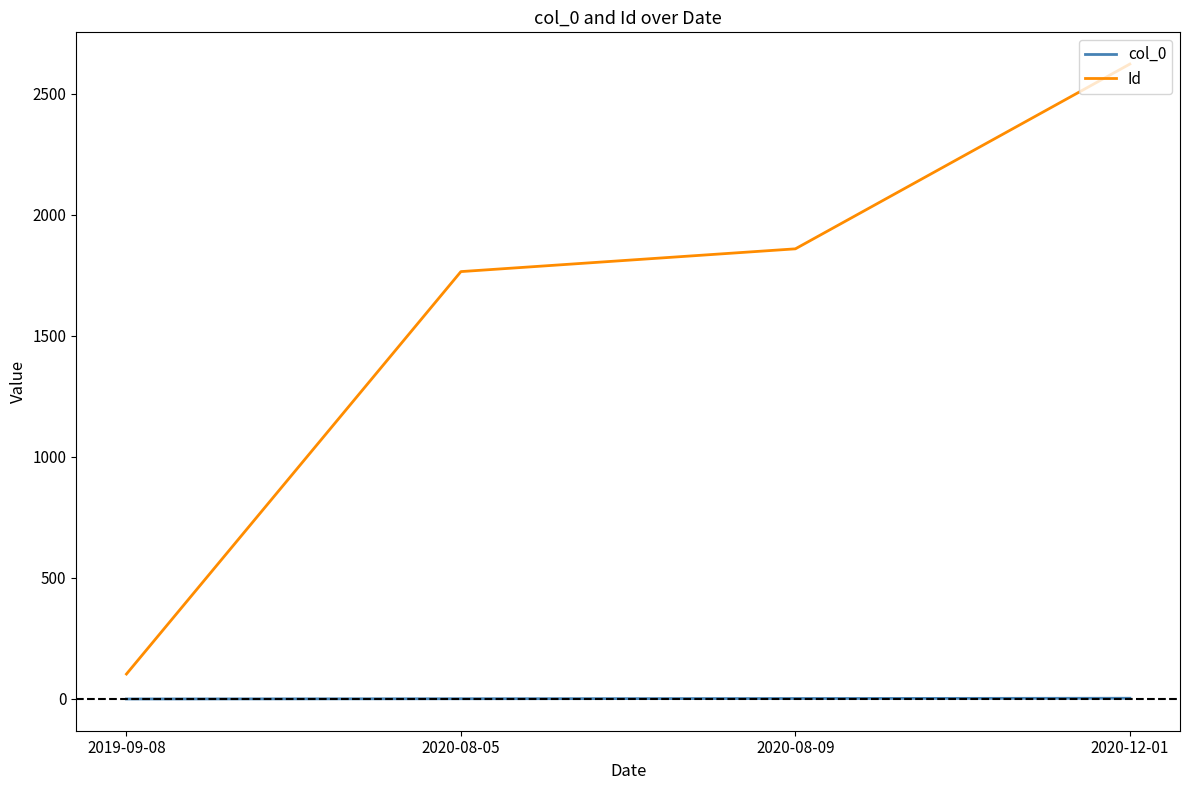

True or false: Id has a value of 1765 at 2020-08-05.

True